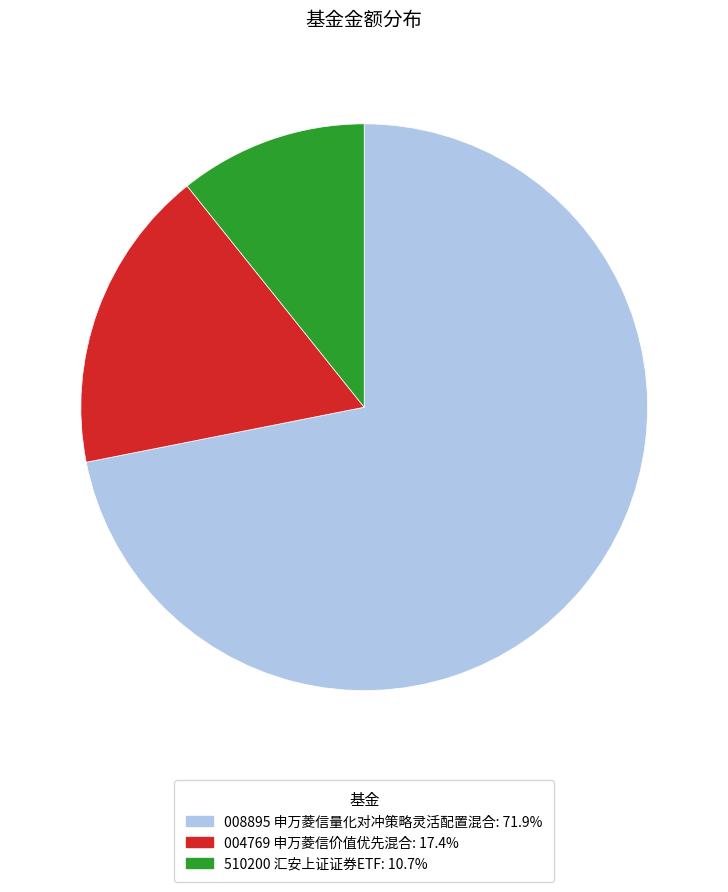

Is the sum of 510200 汇安上证证券ETF: 10.7% and 008895 申万菱信量化对冲策略灵活配置混合: 71.9% greater than half?

Yes